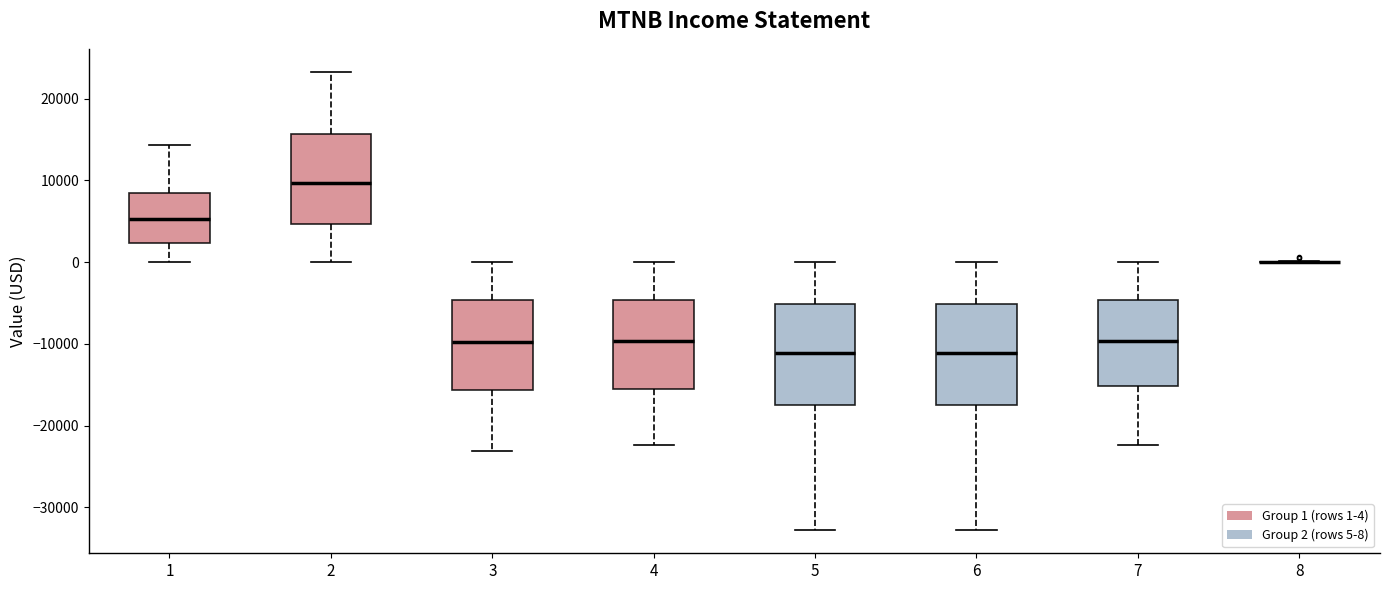

Where does the upper whisker of the box at x = 7 end on the y-axis? The values are not printed on the chart, so give them approximately, as read against the axis.

0